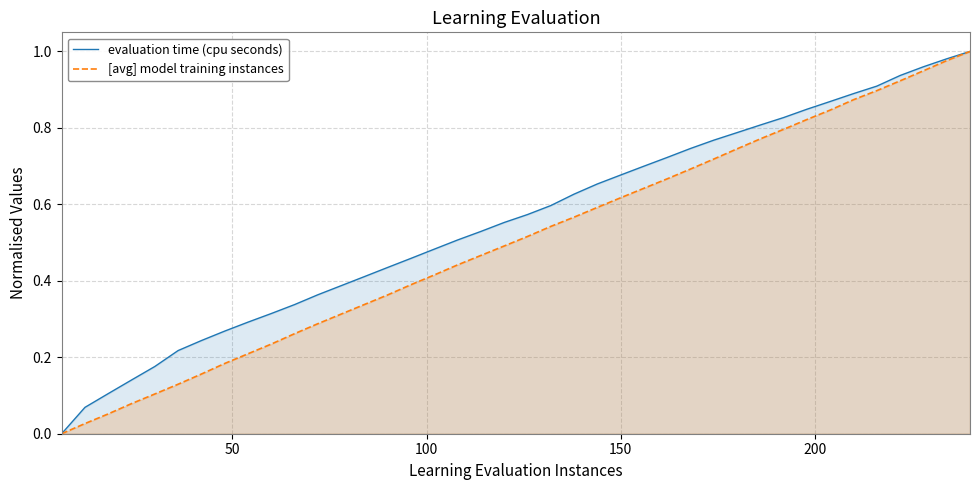

Which series has the largest total across all categories?

evaluation time (cpu seconds)